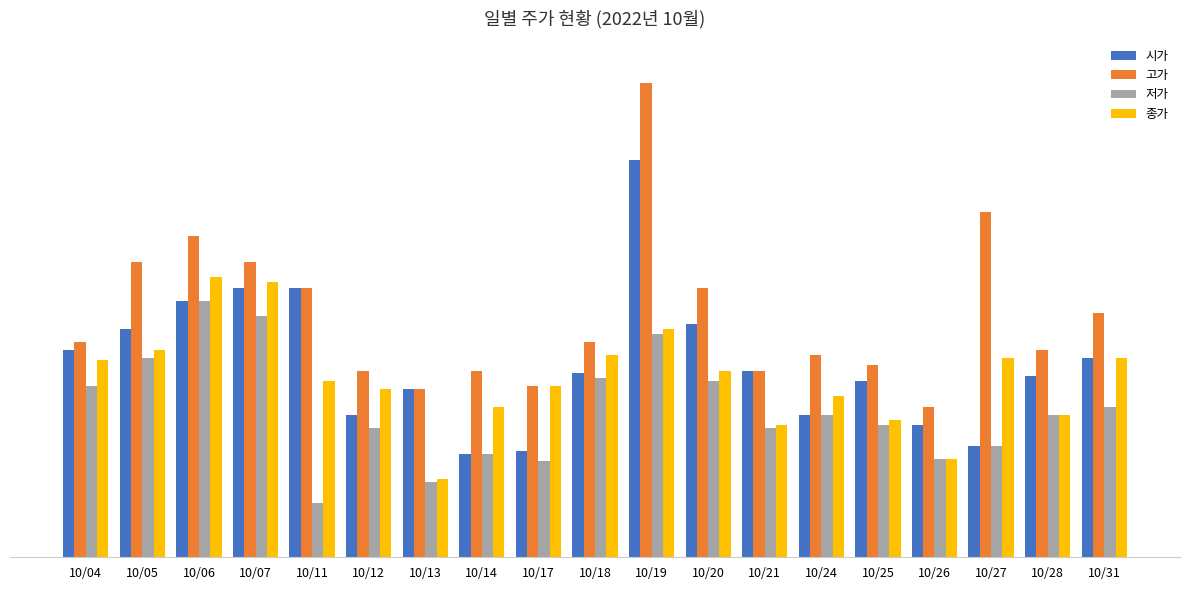

Are the bars horizontal?

No